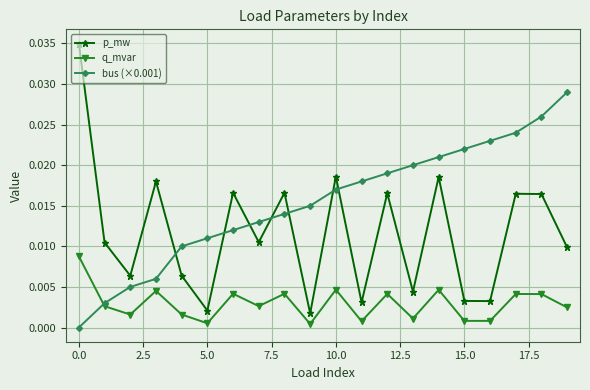

Rank the series by their average value, from lowest to highest.

q_mvar, p_mw, bus (×0.001)